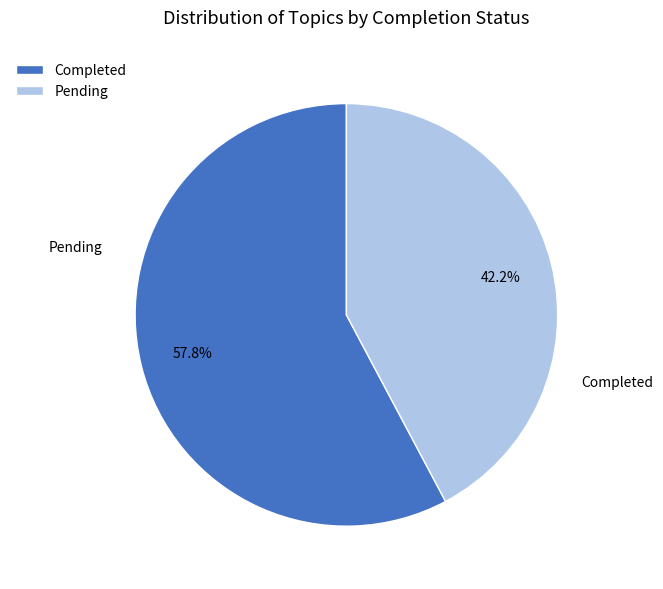

Between Pending and Completed, which is larger?

Completed